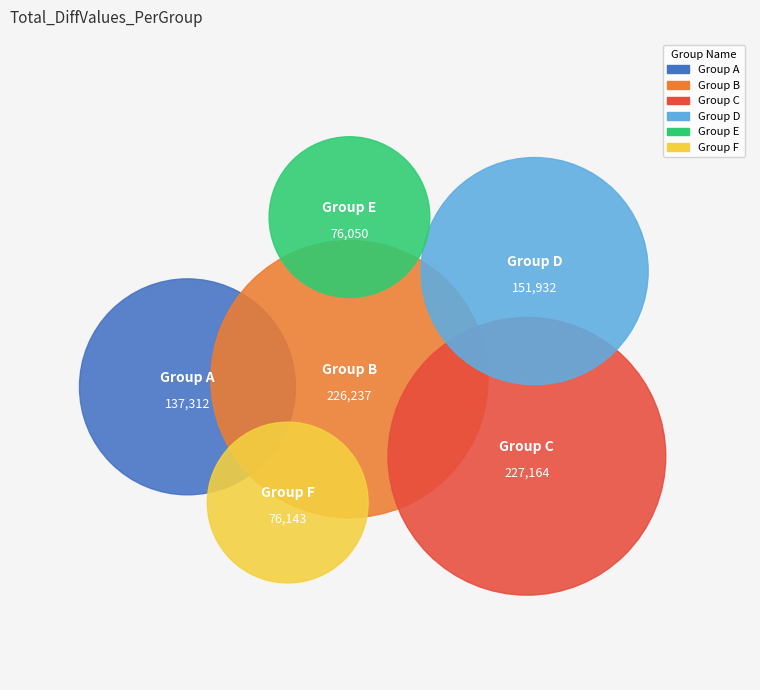

Is there a majority slice in this chart?

No